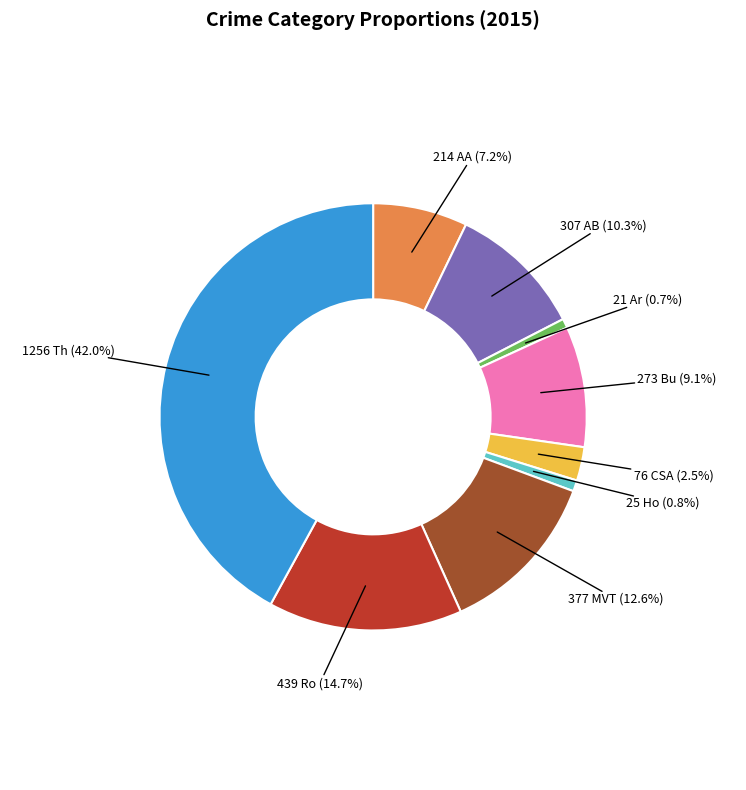

Is there a majority slice in this chart?

No